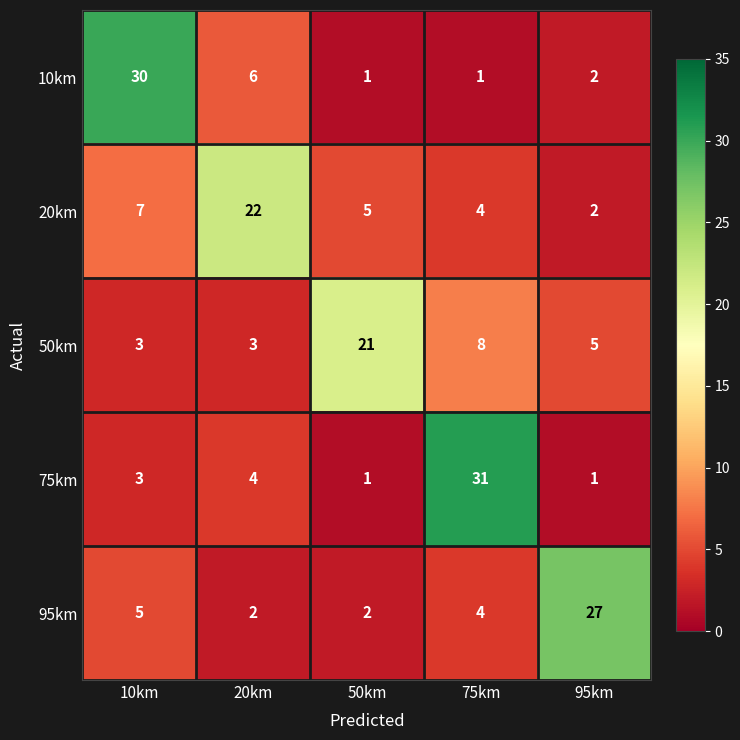

The 10km series shows 0 at 50km. True or false?

False